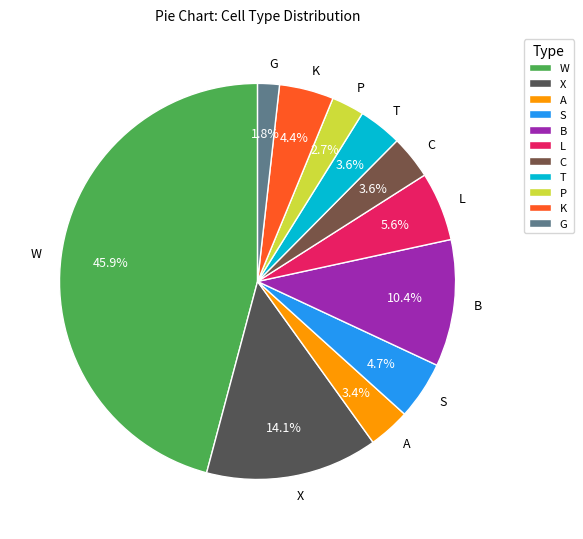

Which slice is the largest?

W